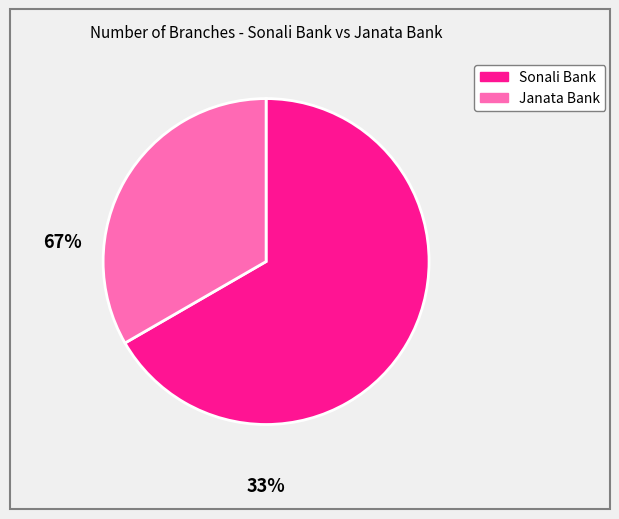

How many segments does this pie chart have?

2